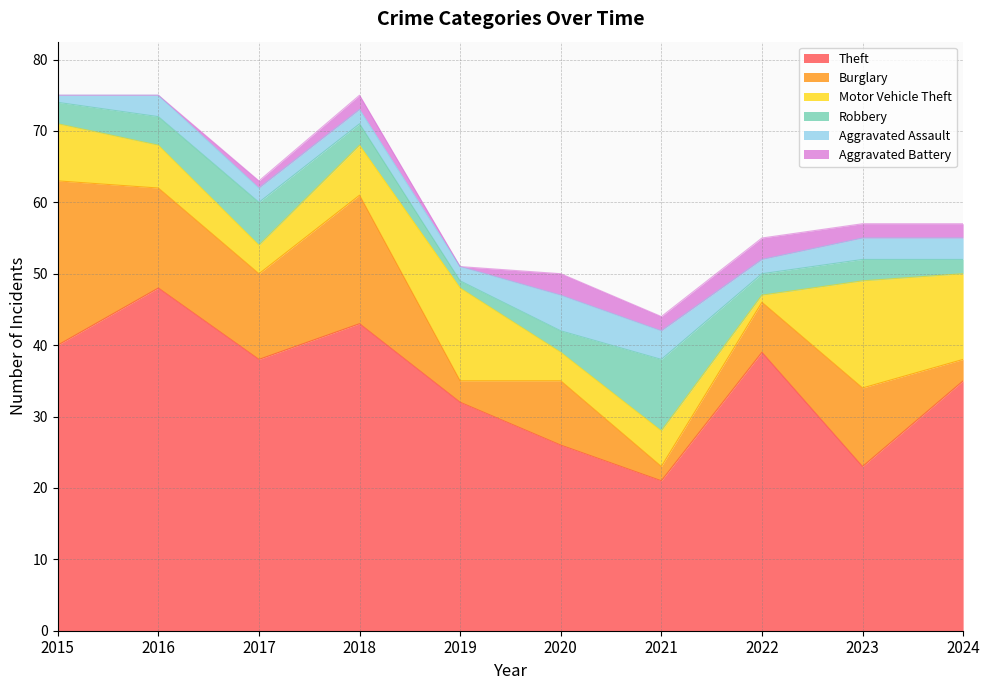

What is the value of the Theft point at the 7th from the left?

21